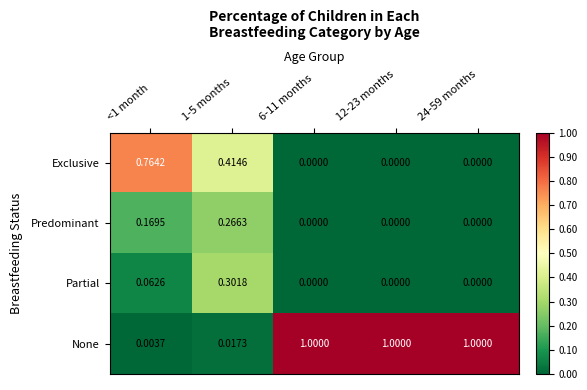

Which series has the largest range (max minus min)?

None